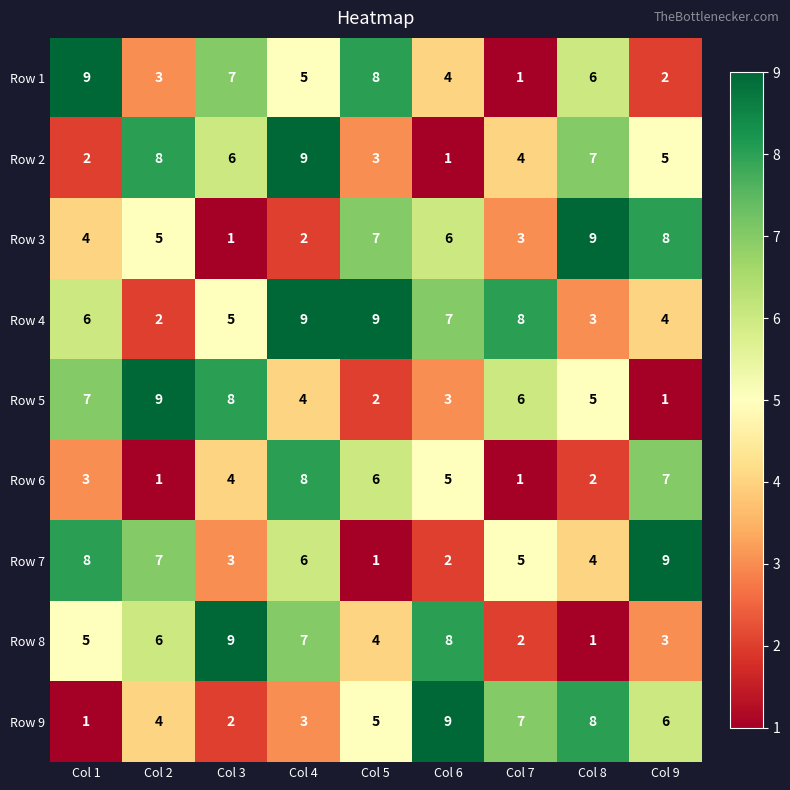

What is the average value of the Row 6 series?

4